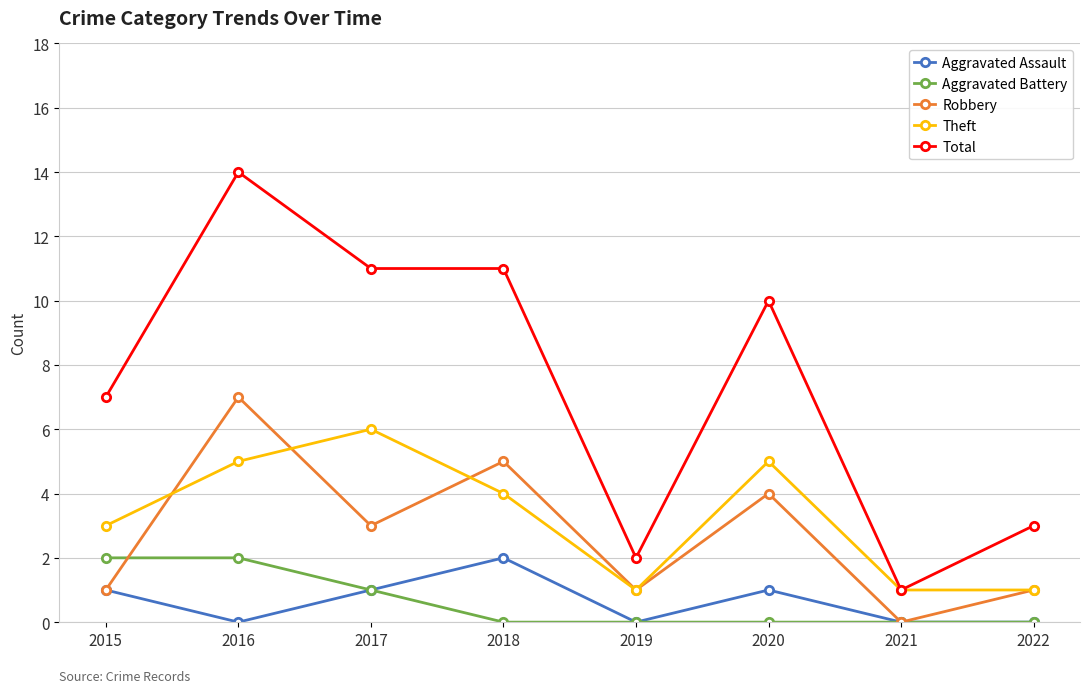

In Robbery, how many points are higher than both neighbors (excluding endpoints)?

3